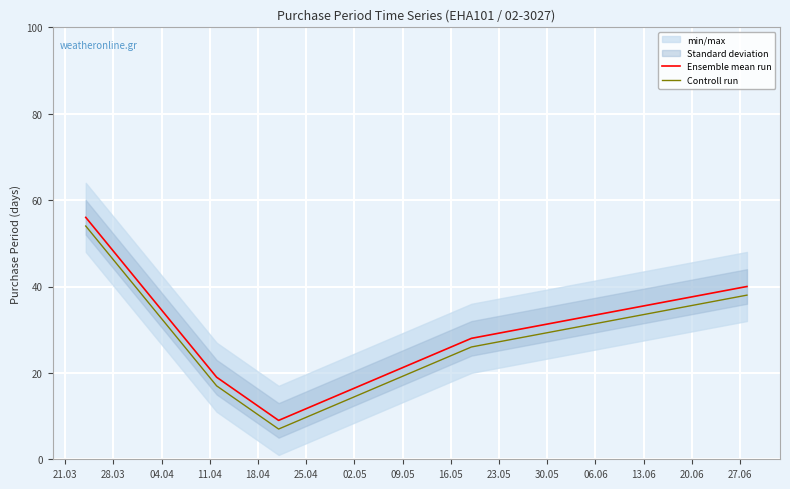

Reading left to right, transcribe all the data shown in this chart.

Ensemble mean run: 56	19	9	28	40
Controll run: 54	17	7	26	38